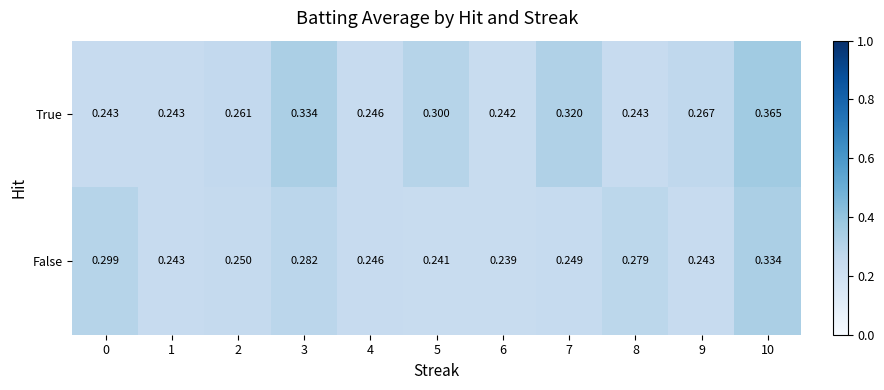

Which series has the largest total across all categories?

True